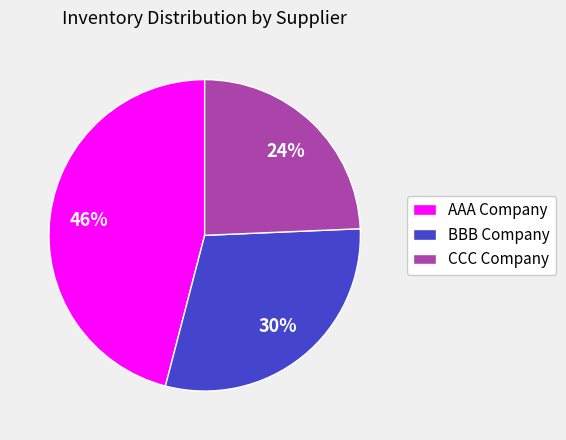

Does CCC Company account for over 50% of the chart?

No